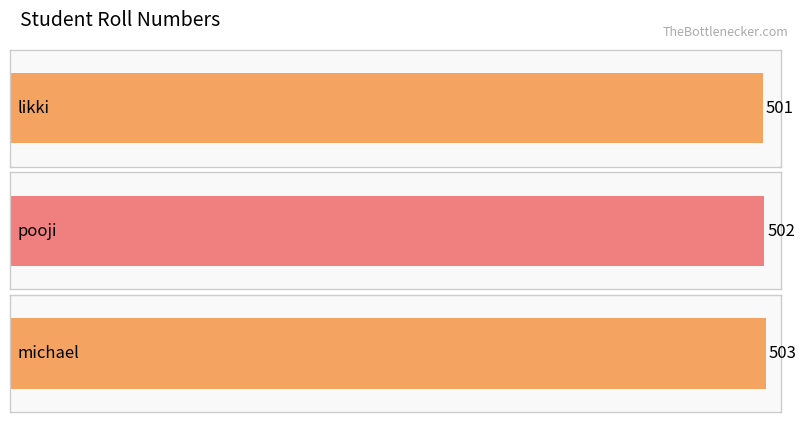

Approximately how many times larger is the value at likki compared to michael?

1.0